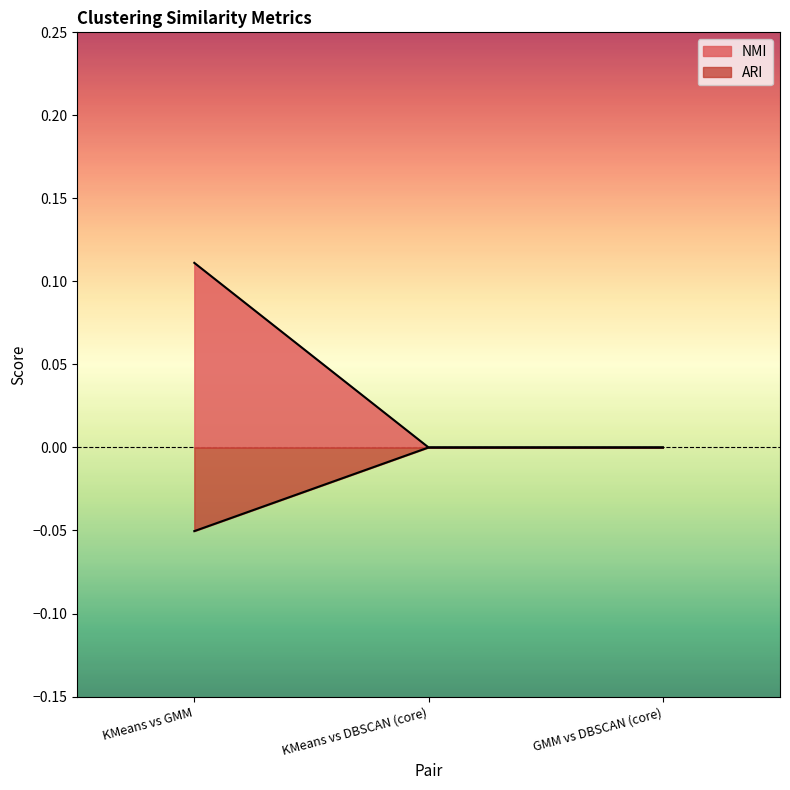

The NMI series shows 0.0 at GMM vs DBSCAN (core). True or false?

False